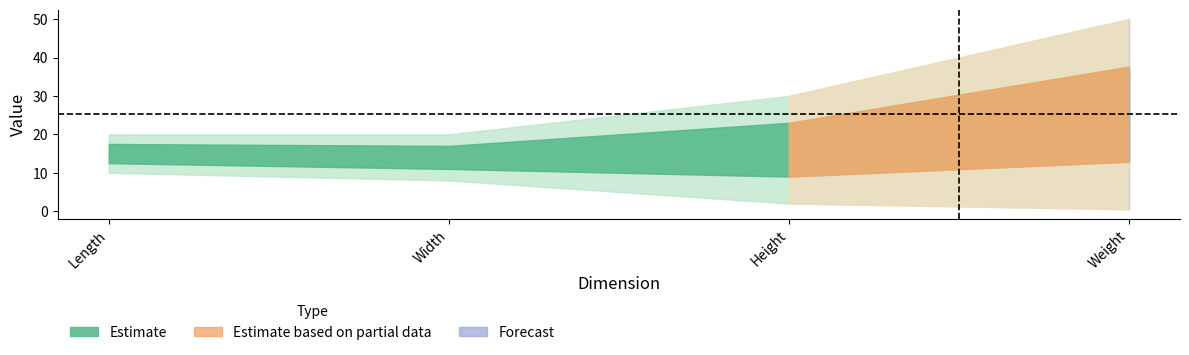

The Min series shows 1.6 at Width. True or false?

False